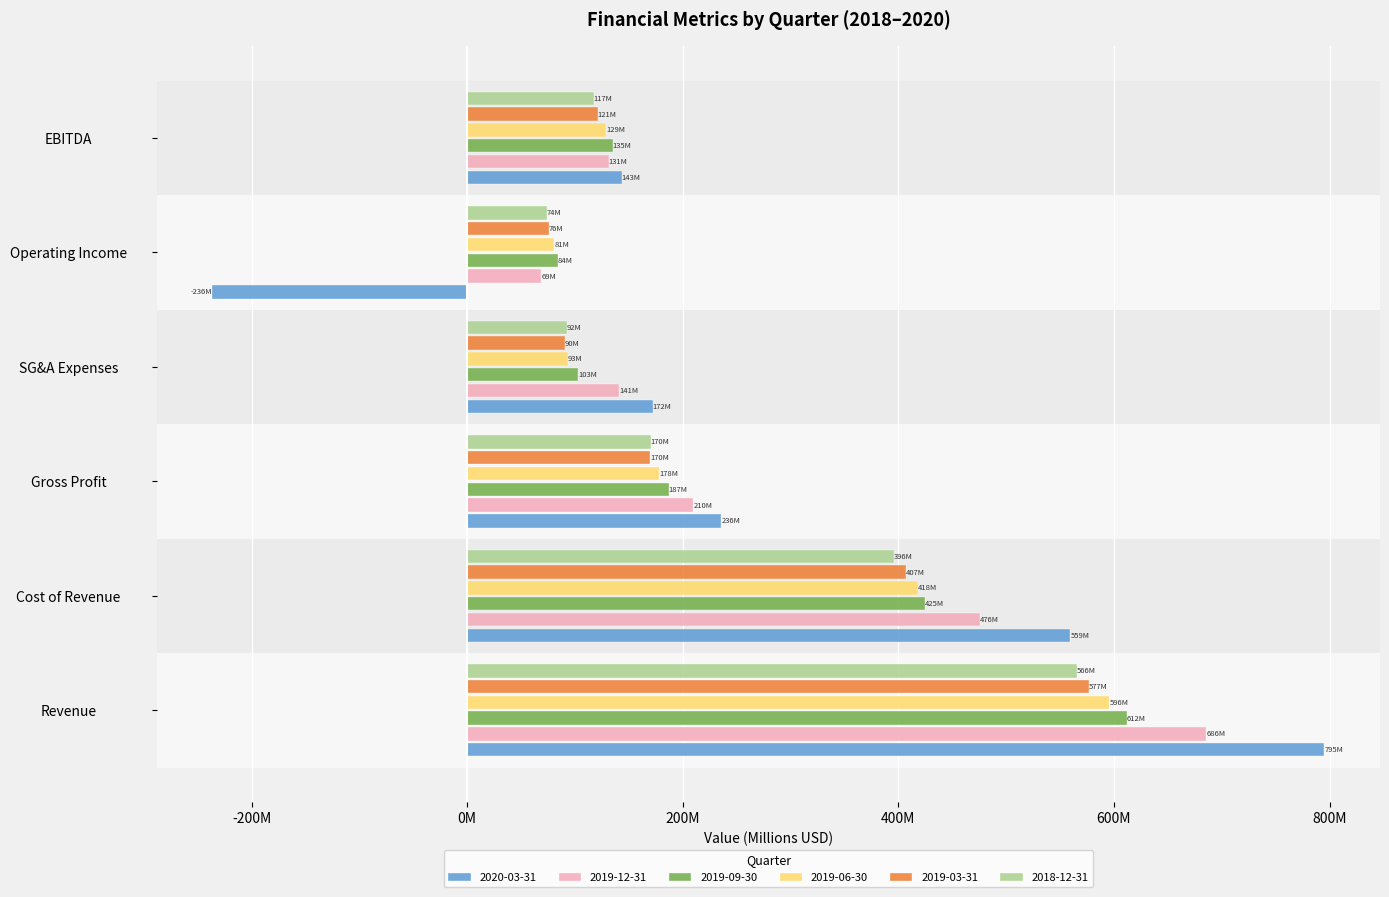

At which label is 2019-09-30 closest to 347?

Cost of Revenue